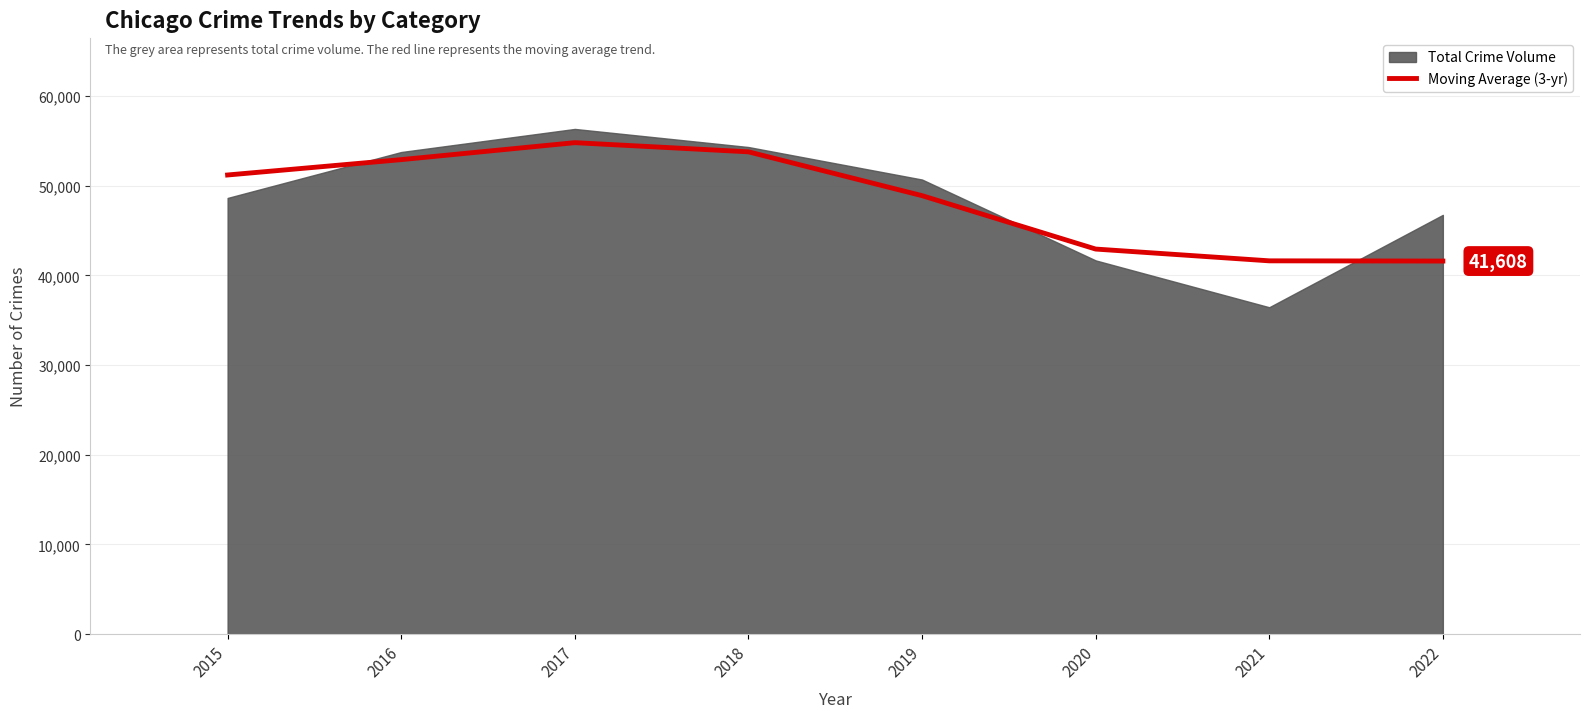

The chart shows a value of 76009.2 at 2016. True or false?

False